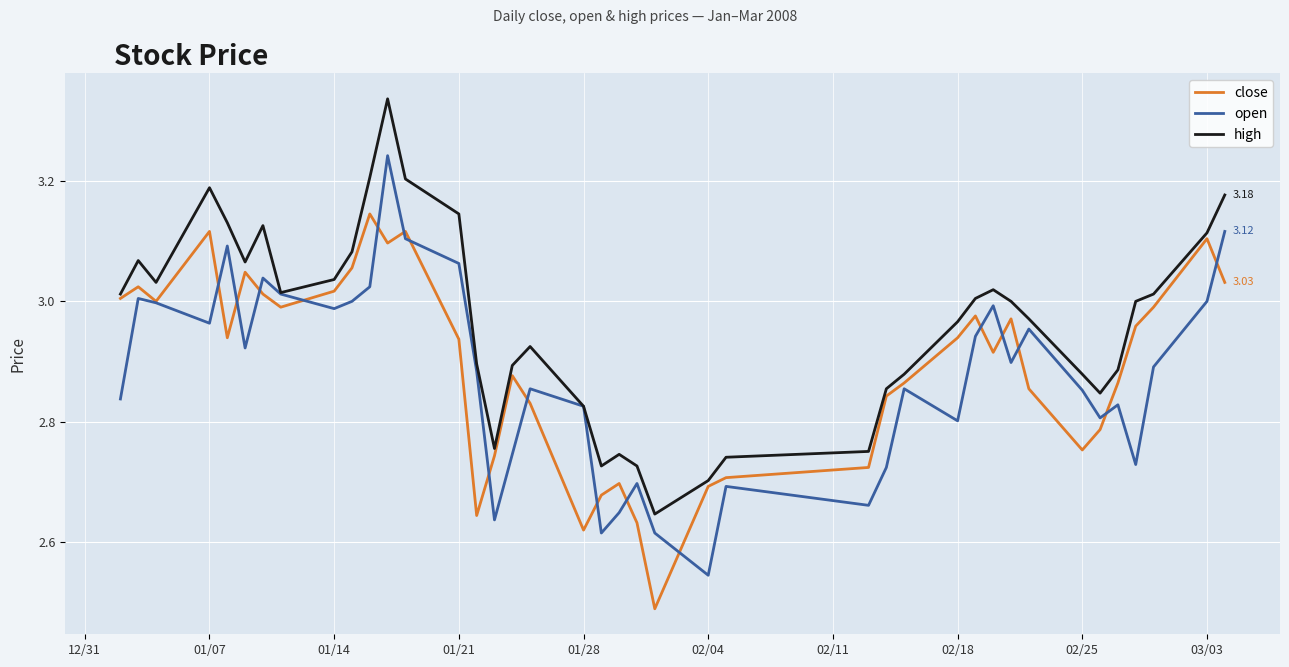

Rank the series by their maximum value, from lowest to highest.

close, open, high